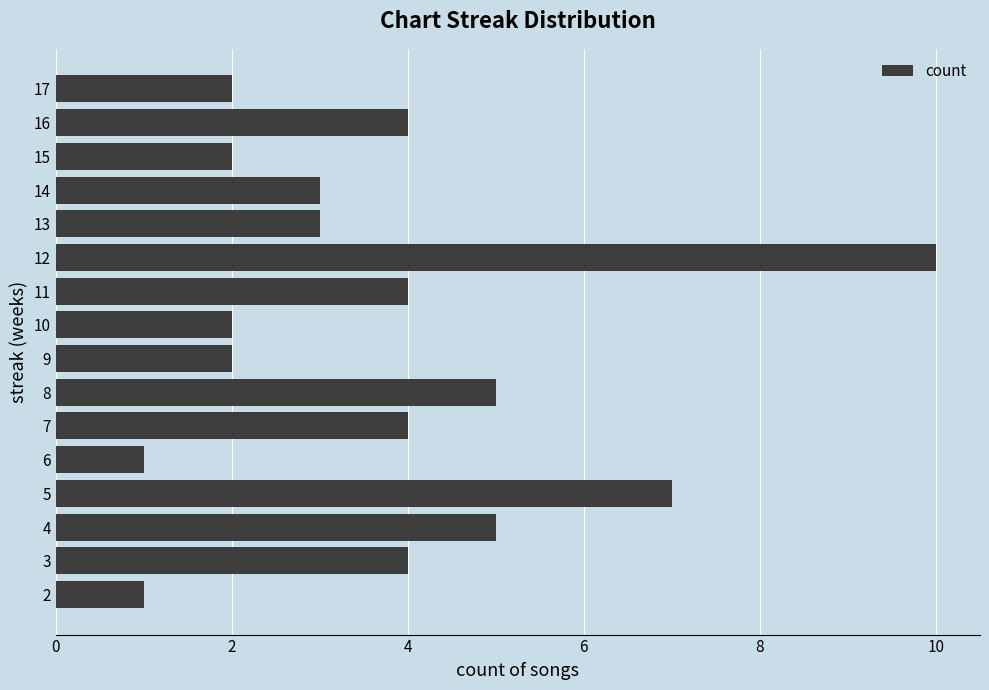

What is the greatest value displayed?

10